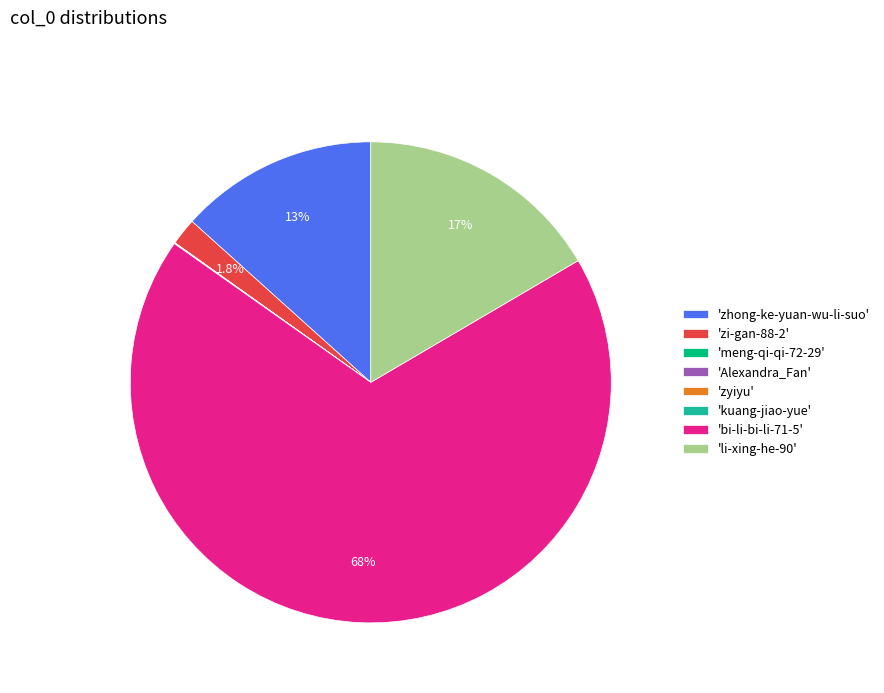

Is there any slice that represents more than half of the pie?

Yes